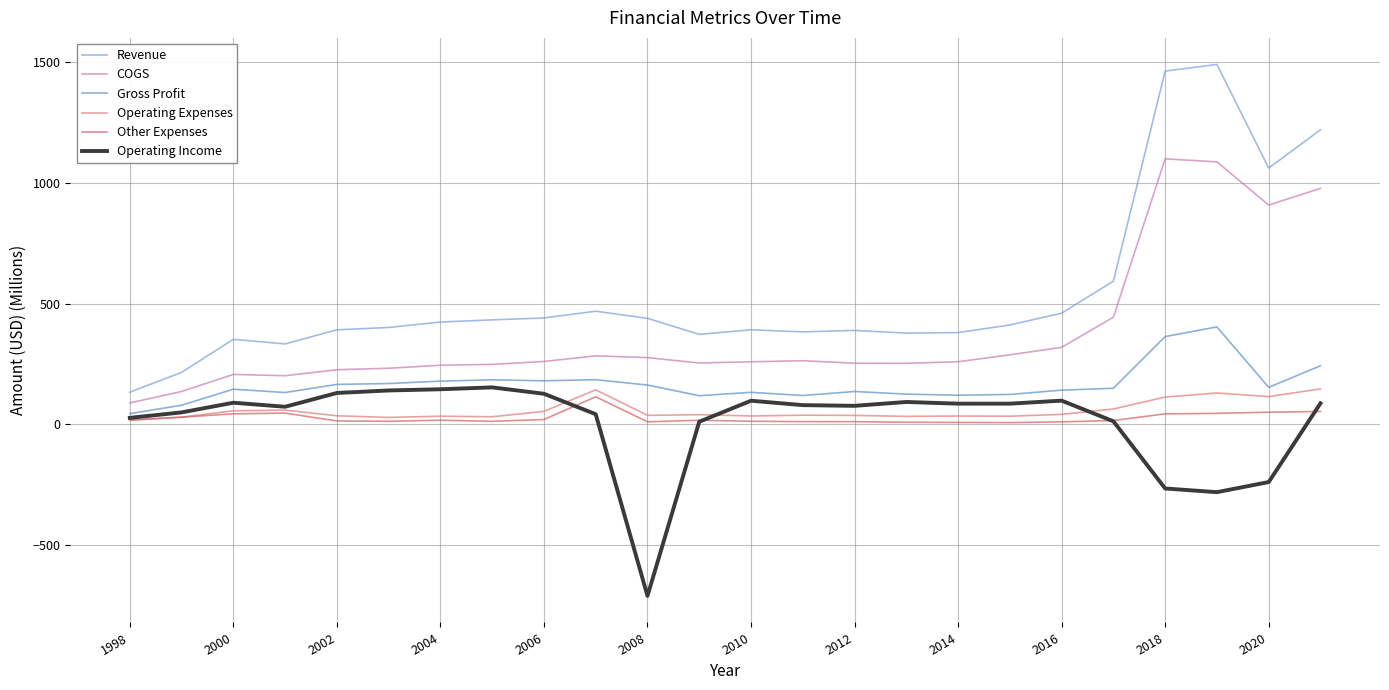

What is the difference between the maximum and minimum values in the Other Expenses series?

106.9